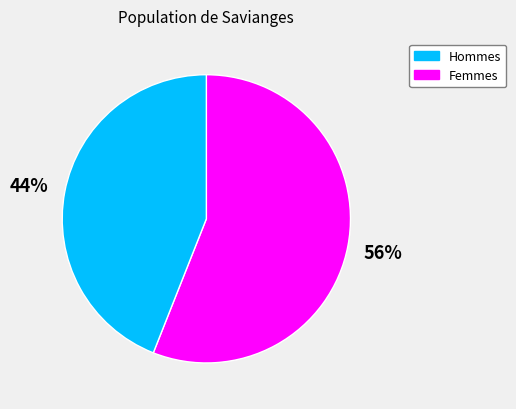

What is the ratio of the value at Femmes to the value at Hommes?

0.8